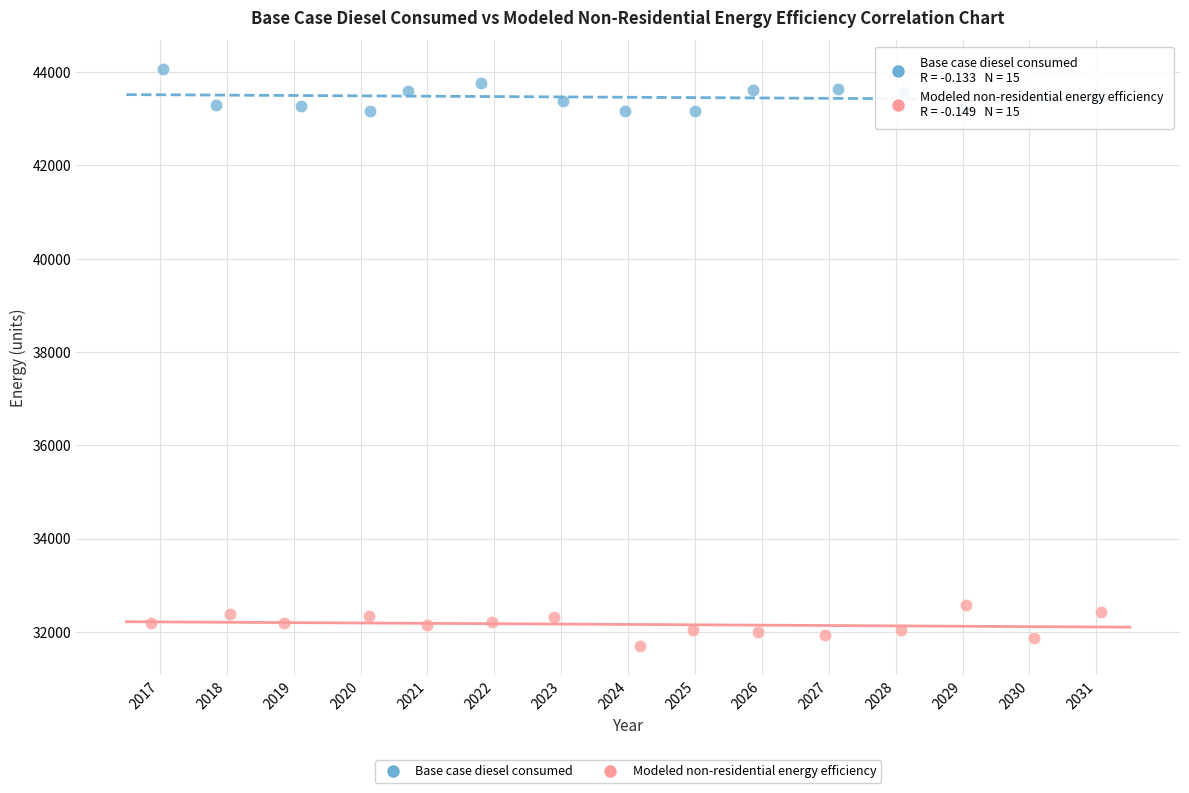

Which series reaches the maximum Y coordinate?

Base case diesel consumed